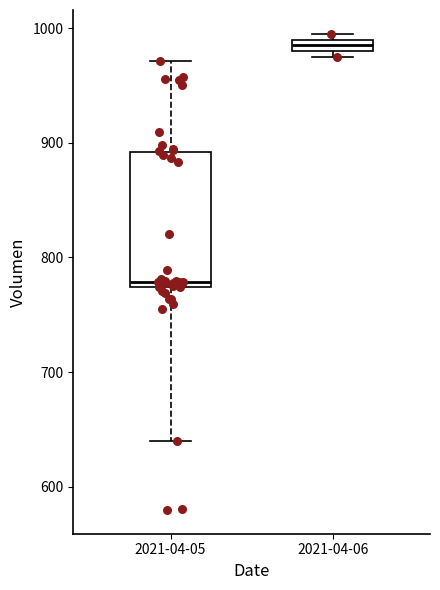

Where does the lower whisker of the box for 2021-04-05 end on the y-axis? The values are not printed on the chart, so give them approximately, as read against the axis.

640